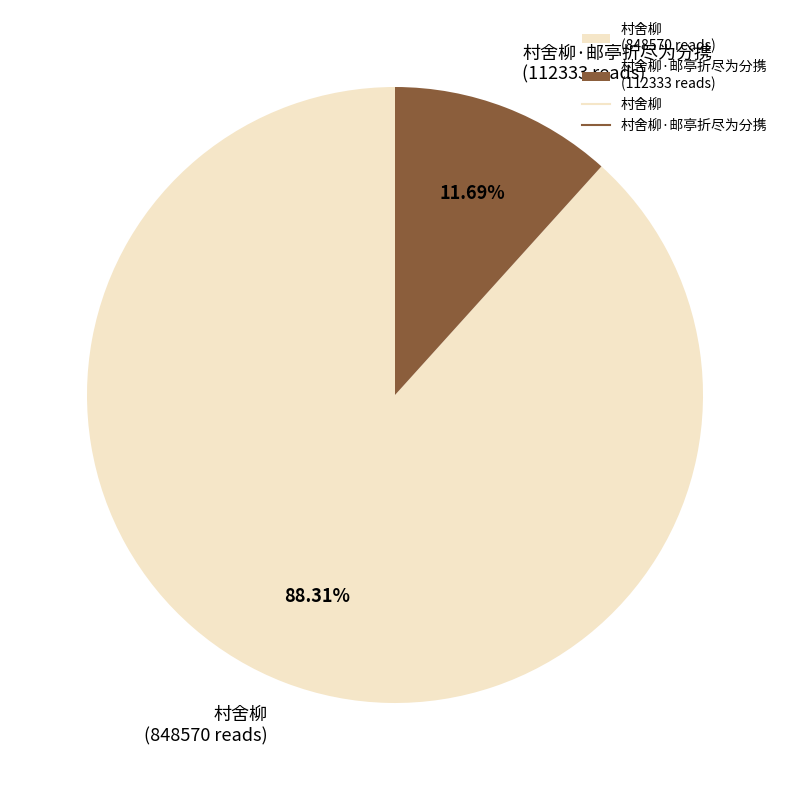

Is 村舍柳 (848570 reads) the majority of the pie?

Yes